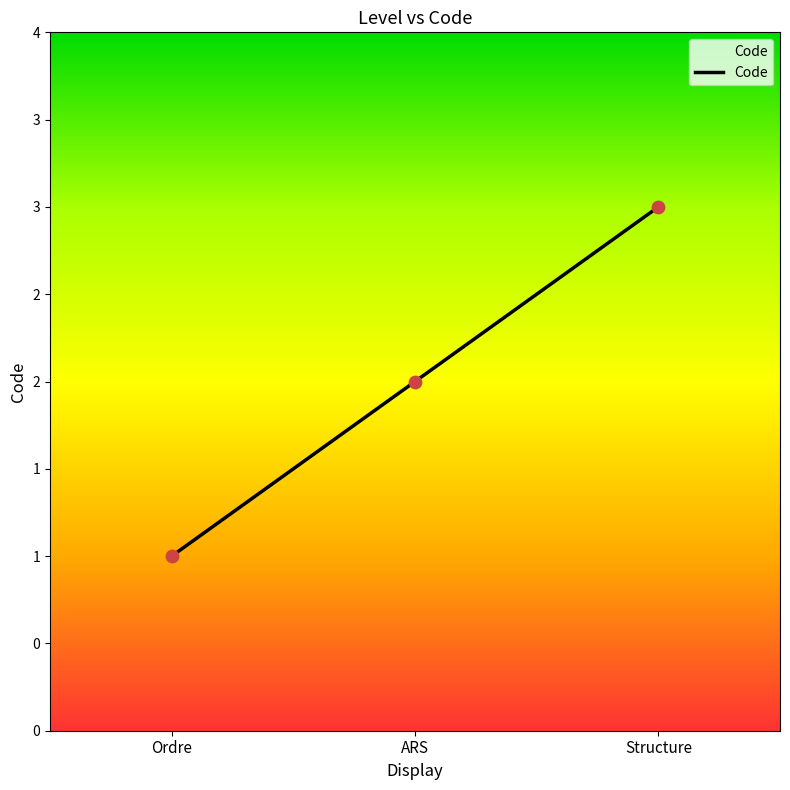

Is this an area chart (filled region under the line)?

Yes